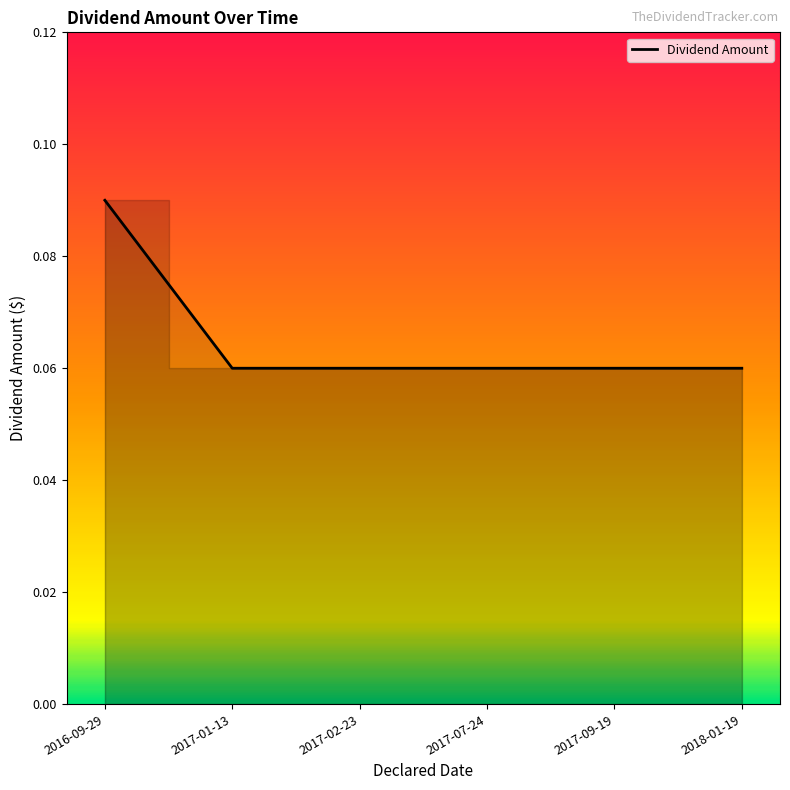

Is it true that the value at 2017-09-19 is 0.0?

False